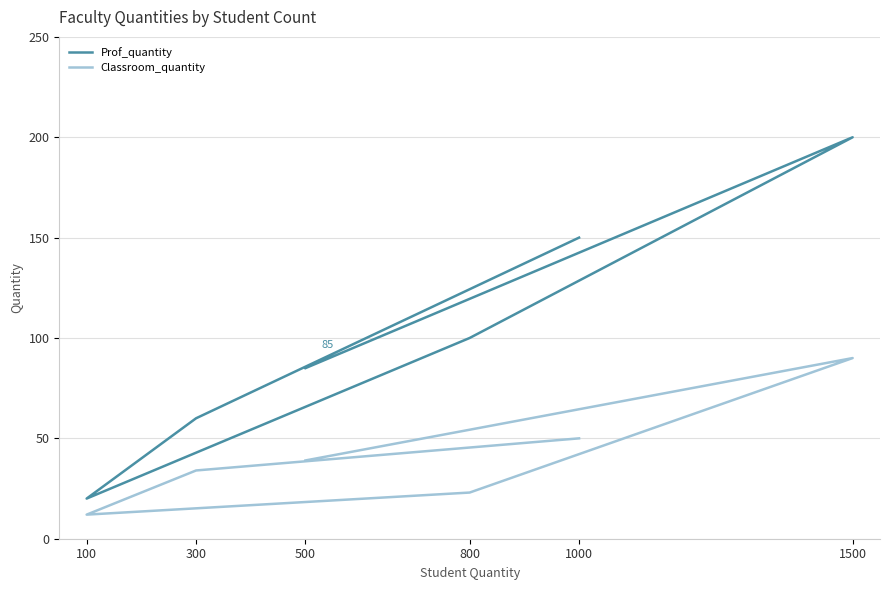

How many series are shown in this chart?

2